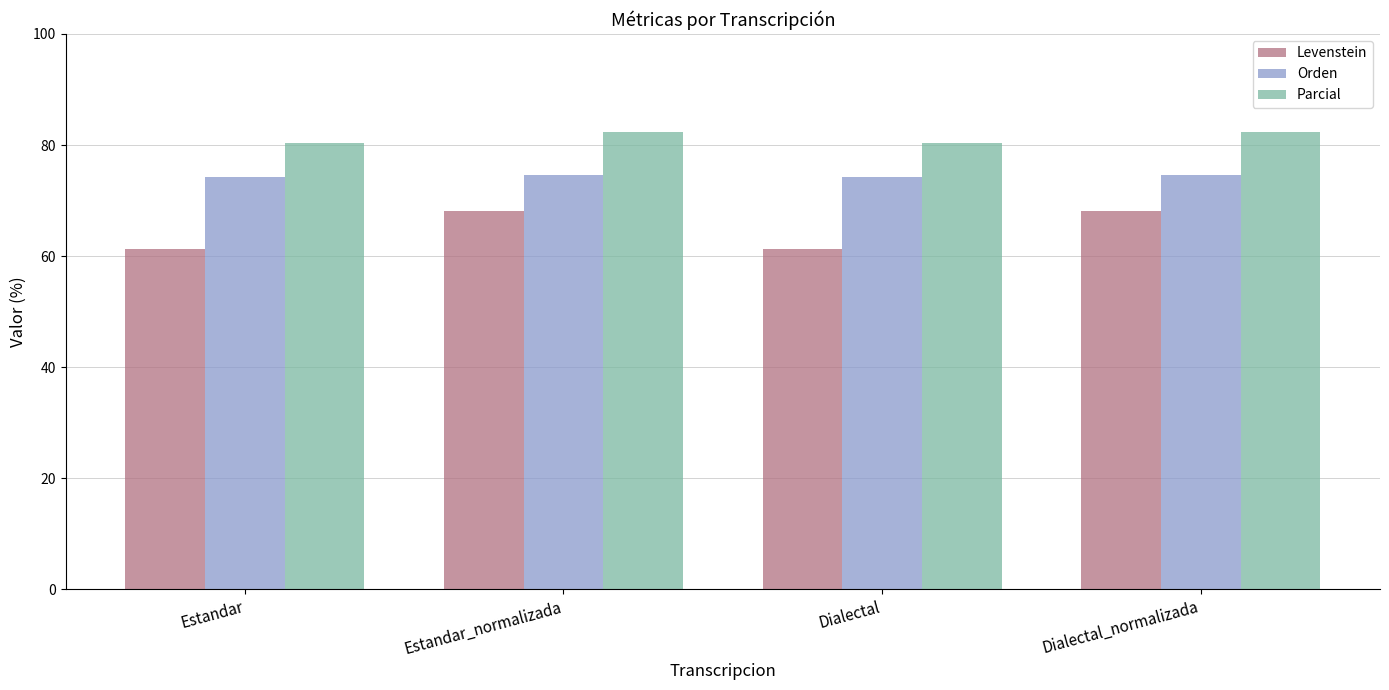

Where does the Levenstein series first go above 68?

Estandar_normalizada